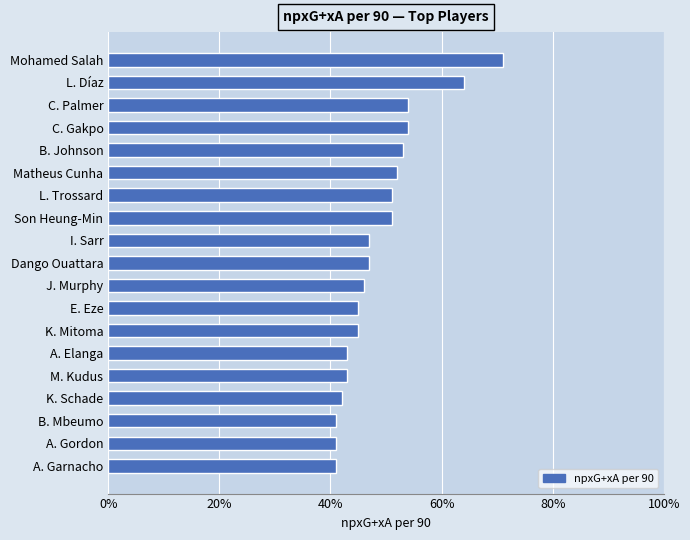

What is the greatest value displayed?

0.7